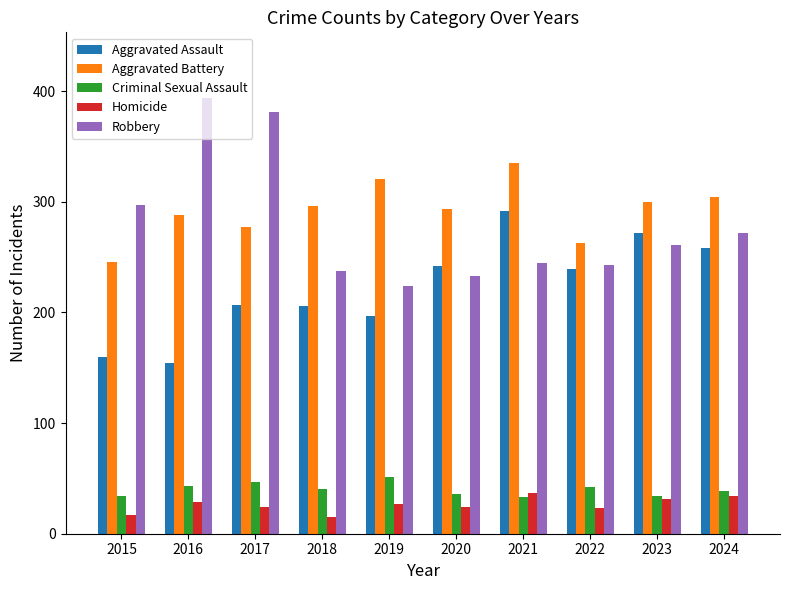

What is the value of the Robbery bar at the 2nd from the left?

394